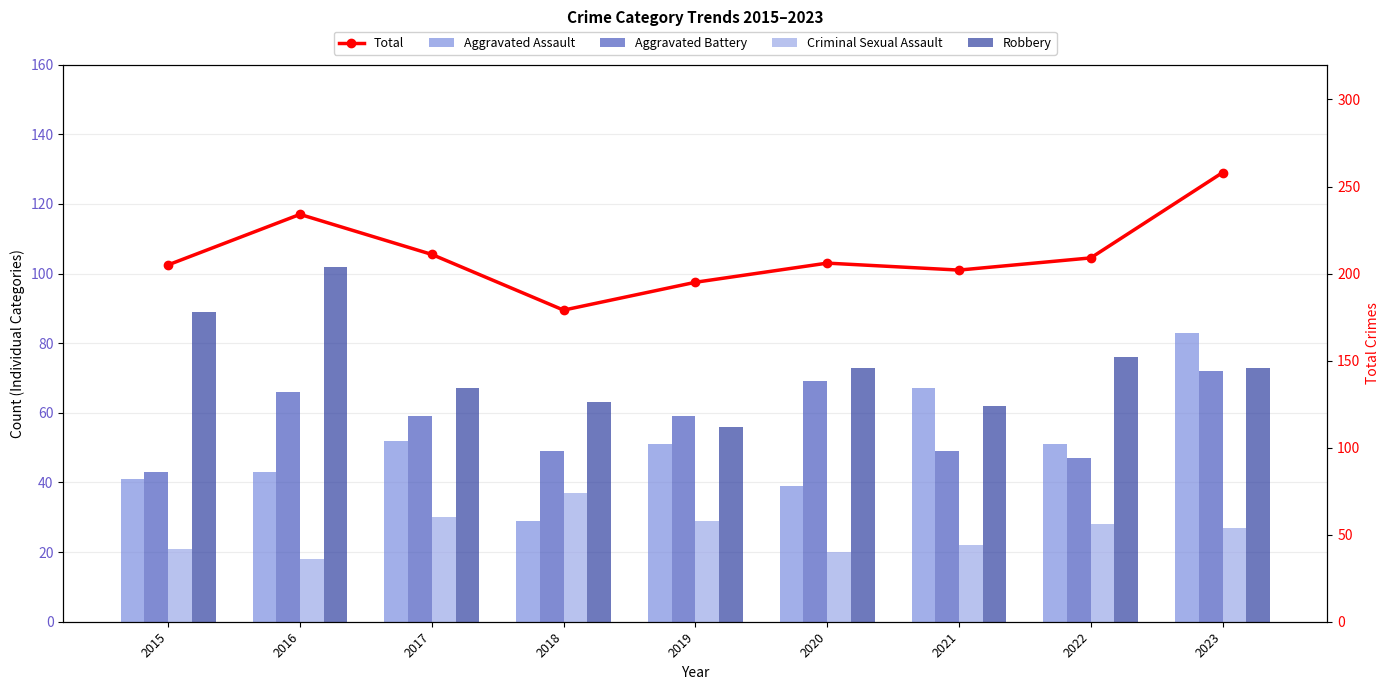

True or false: Total has a value of 66 at 2023.

False